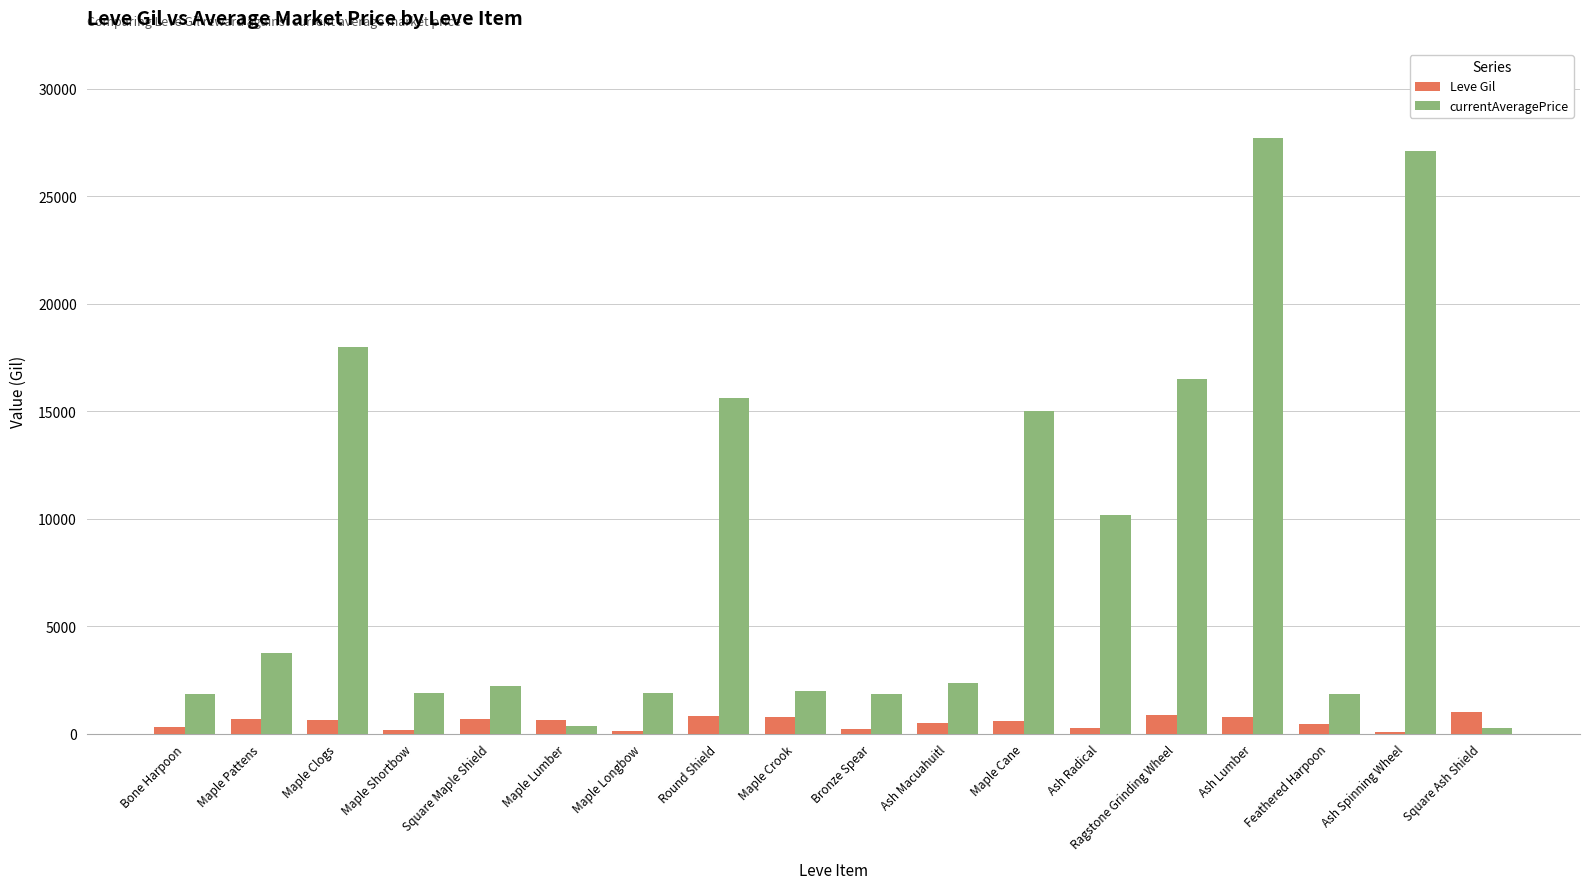

Is it true that Leve Gil equals 780 at Ash Lumber?

True